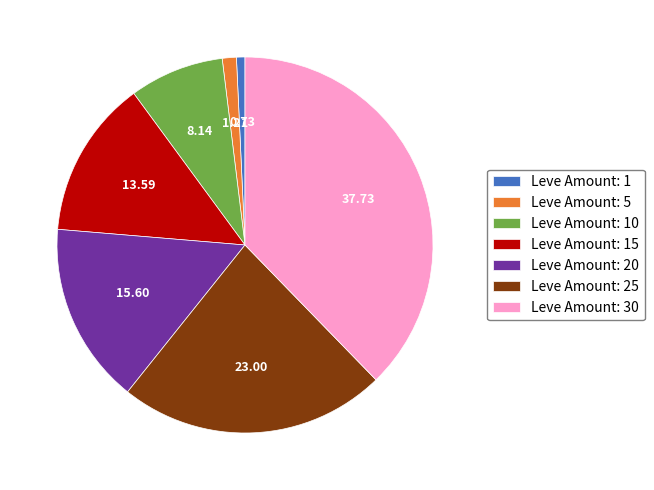

Count the number of slices in the pie.

7